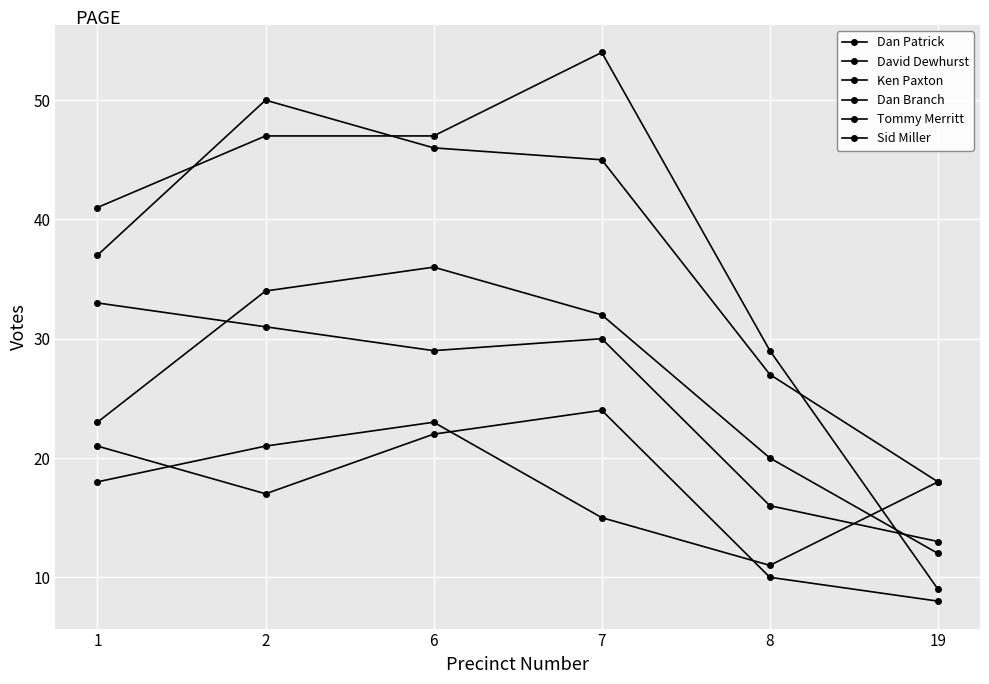

Where is the first local maximum for Dan Patrick?

7